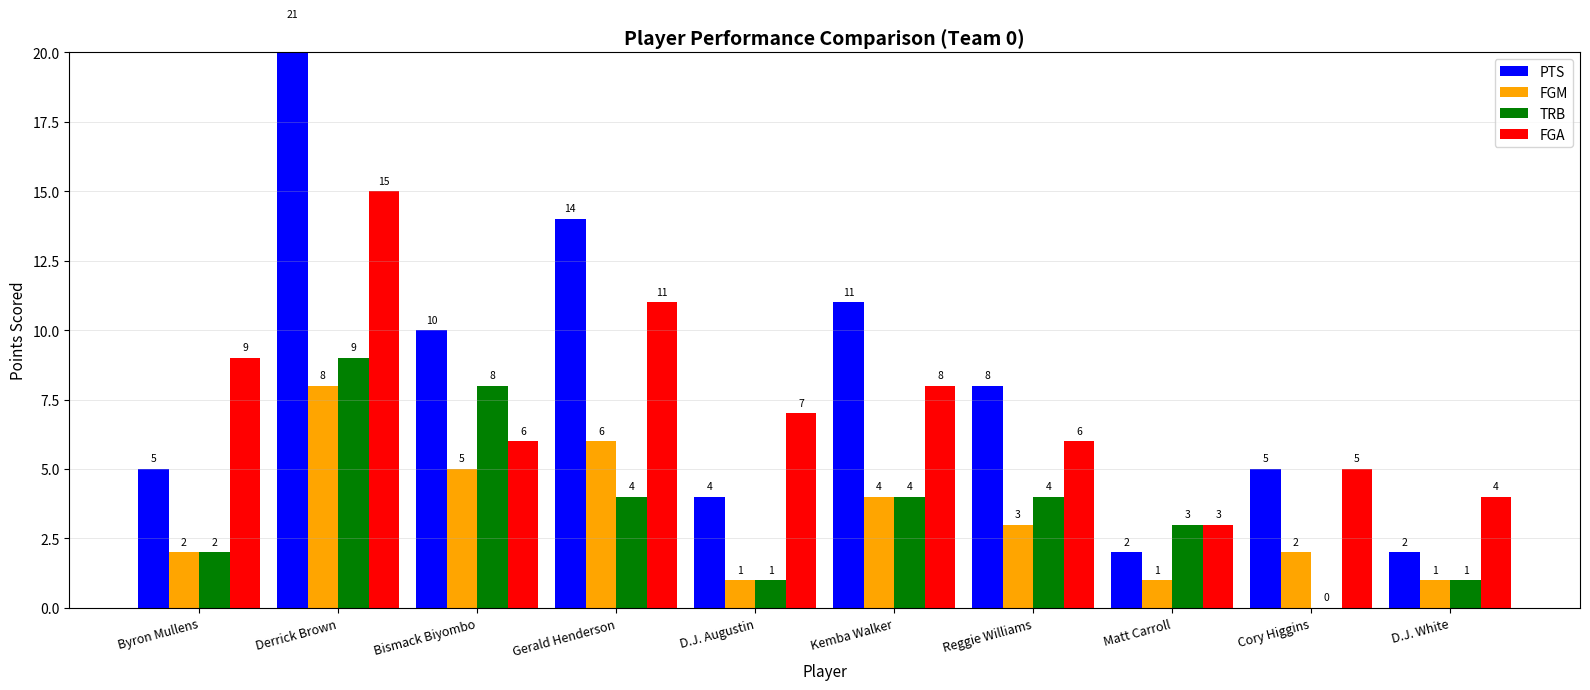

What is the difference between the FGA values at Gerald Henderson and Byron Mullens?

2